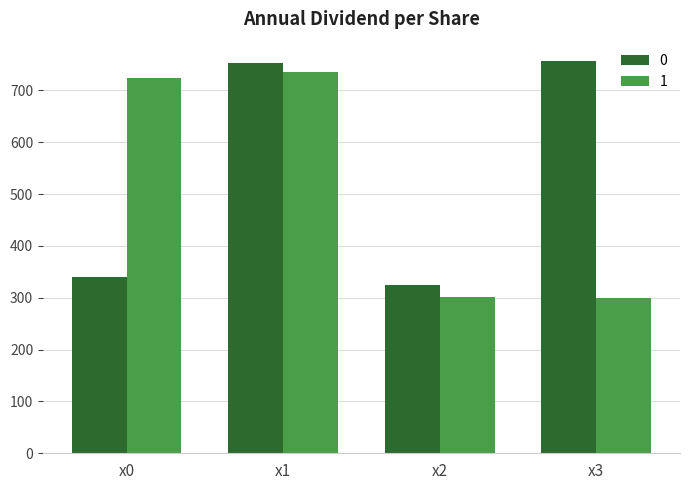

What is the minimum value shown in the chart?

299.5